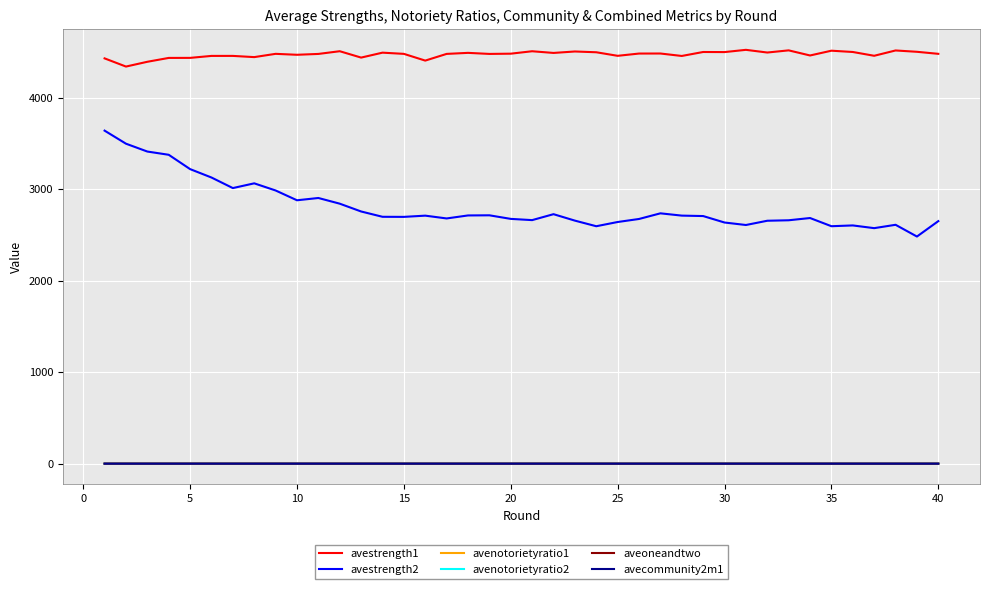

What is the highest value of the avestrength2 series?

3639.6